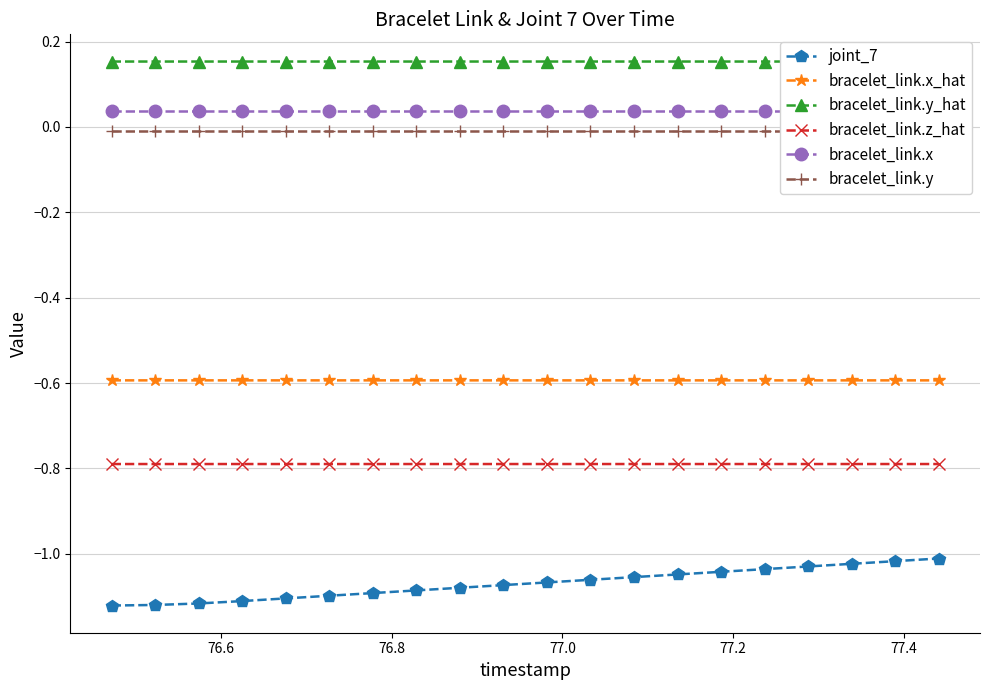

Reading left to right, list all the values displayed in this chart.

joint_7: -1.1	-1.1	-1.1	-1.1	-1.1	-1.1	-1.1	-1.1	-1.1	-1.1	-1.1	-1.1	-1.1	-1.0	-1.0	-1.0	-1.0	-1.0	-1.0	-1.0
bracelet_link.x_hat: -0.6	-0.6	-0.6	-0.6	-0.6	-0.6	-0.6	-0.6	-0.6	-0.6	-0.6	-0.6	-0.6	-0.6	-0.6	-0.6	-0.6	-0.6	-0.6	-0.6
bracelet_link.y_hat: 0.2	0.2	0.2	0.2	0.2	0.2	0.2	0.2	0.2	0.2	0.2	0.2	0.2	0.2	0.2	0.2	0.2	0.2	0.2	0.2
bracelet_link.z_hat: -0.8	-0.8	-0.8	-0.8	-0.8	-0.8	-0.8	-0.8	-0.8	-0.8	-0.8	-0.8	-0.8	-0.8	-0.8	-0.8	-0.8	-0.8	-0.8	-0.8
bracelet_link.x: 0.0	0.0	0.0	0.0	0.0	0.0	0.0	0.0	0.0	0.0	0.0	0.0	0.0	0.0	0.0	0.0	0.0	0.0	0.0	0.0
bracelet_link.y: -0.0	-0.0	-0.0	-0.0	-0.0	-0.0	-0.0	-0.0	-0.0	-0.0	-0.0	-0.0	-0.0	-0.0	-0.0	-0.0	-0.0	-0.0	-0.0	-0.0